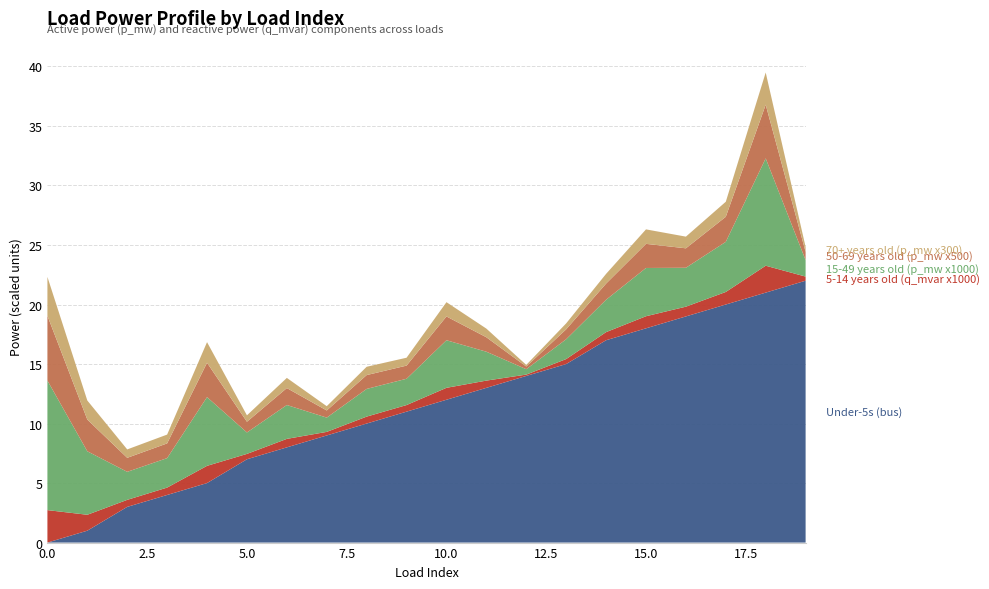

Reading left to right, what are all the values shown in this chart?

Under-5s (bus): 0.0	1.0	3.0	4.0	5.0	7.0	8.0	9.0	10.0	11.0	12.0	13.0	14.0	15.0	17.0	18.0	19.0	20.0	21.0	22.0
5-14 years old (q_mvar x1000): 2.7	1.3	0.6	0.6	1.4	0.5	0.7	0.3	0.6	0.6	1.0	0.6	0.1	0.4	0.7	1.0	0.8	1.1	2.3	0.3
15-49 years old (p_mw x1000): 10.9	5.3	2.4	2.5	5.8	1.8	2.8	1.2	2.3	2.2	4.0	2.4	0.5	1.7	2.7	4.1	3.3	4.2	9.0	1.4
50-69 years old (p_mw x500): 5.4	2.7	1.2	1.2	2.9	0.9	1.4	0.6	1.2	1.1	2.0	1.2	0.2	0.8	1.4	2.0	1.6	2.1	4.5	0.7
70+ years old (p_mw x300): 3.3	1.6	0.7	0.7	1.7	0.5	0.9	0.4	0.7	0.7	1.2	0.7	0.1	0.5	0.8	1.2	1.0	1.3	2.7	0.4